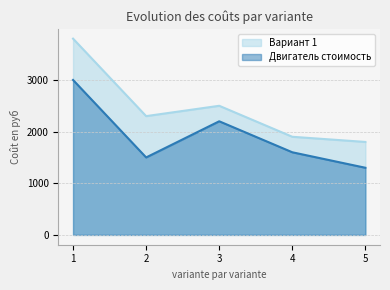

Is the value of Двигатель стоимость at 5 greater than the value of Вариант 1 at 4?

No